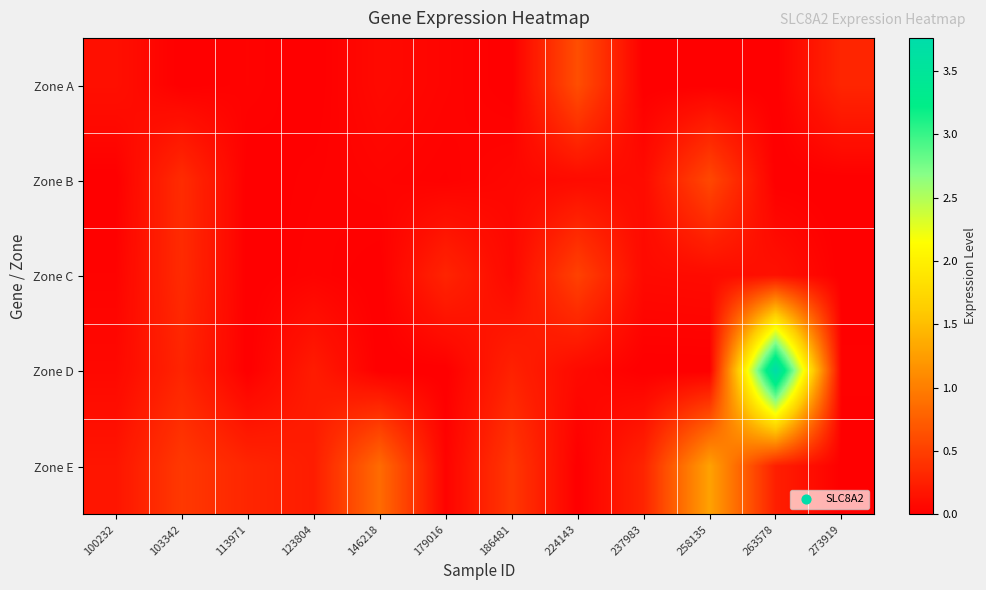

Between 273919 and 263578, which is larger?

273919